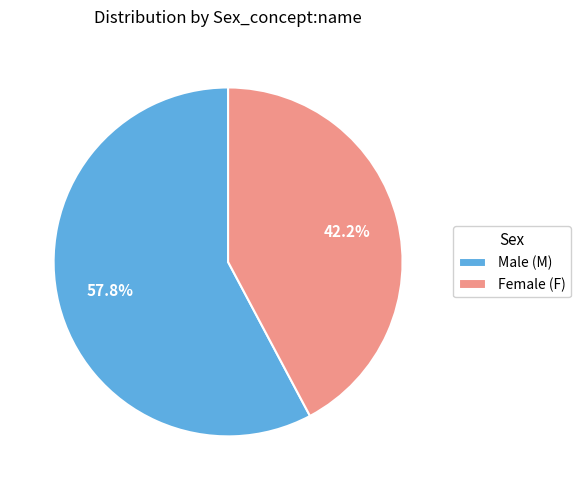

Is there any slice that represents more than half of the pie?

Yes